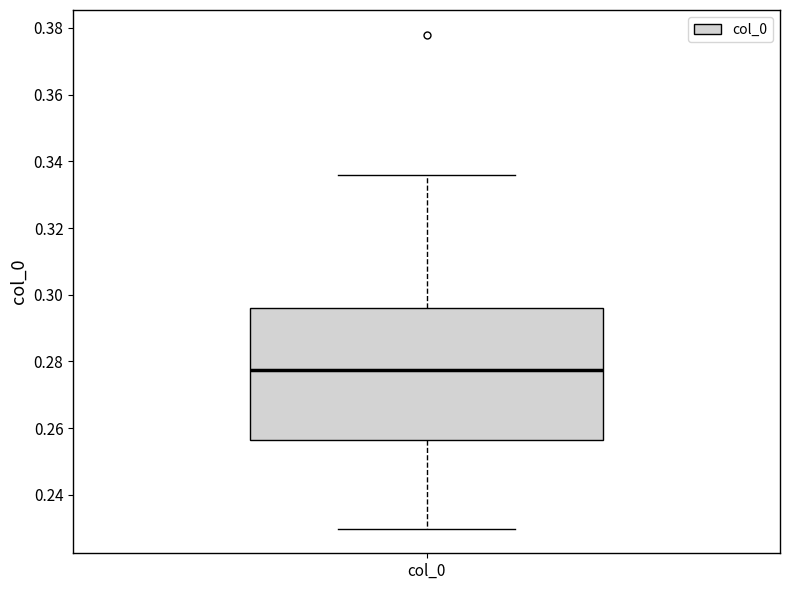

Read this box plot against the y-axis: the position of the median line, the range covered by the box, and the ends of both whiskers. The values are not printed on the chart, so give them approximately, as read against the axis.

median 0.278, box 0.256 to 0.296, whiskers 0.230 to 0.336